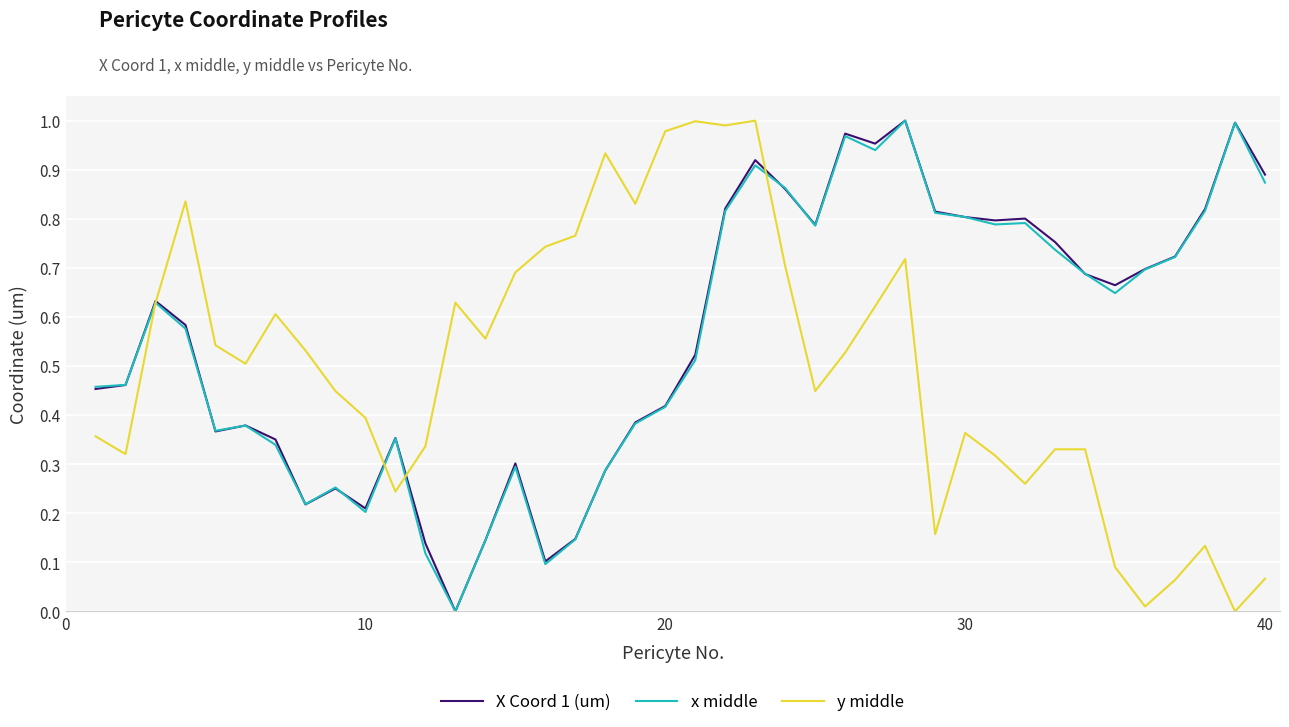

Reading right to left, extract all data points from this chart.

X Coord 1 (um): 0.9	1.0	0.8	0.7	0.7	0.7	0.7	0.8	0.8	0.8	0.8	0.8	1.0	1.0	1.0	0.8	0.9	0.9	0.8	0.5	0.4	0.4	0.3	0.1	0.1	0.3	0.1	0.0	0.1	0.4	0.2	0.3	0.2	0.4	0.4	0.4	0.6	0.6	0.5	0.5
x middle: 0.9	1.0	0.8	0.7	0.7	0.6	0.7	0.7	0.8	0.8	0.8	0.8	1.0	0.9	1.0	0.8	0.9	0.9	0.8	0.5	0.4	0.4	0.3	0.1	0.1	0.3	0.1	0.0	0.1	0.4	0.2	0.3	0.2	0.3	0.4	0.4	0.6	0.6	0.5	0.5
y middle: 0.1	0.0	0.1	0.1	0.0	0.1	0.3	0.3	0.3	0.3	0.4	0.2	0.7	0.6	0.5	0.4	0.7	1.0	1.0	1.0	1.0	0.8	0.9	0.8	0.7	0.7	0.6	0.6	0.3	0.2	0.4	0.4	0.5	0.6	0.5	0.5	0.8	0.6	0.3	0.4